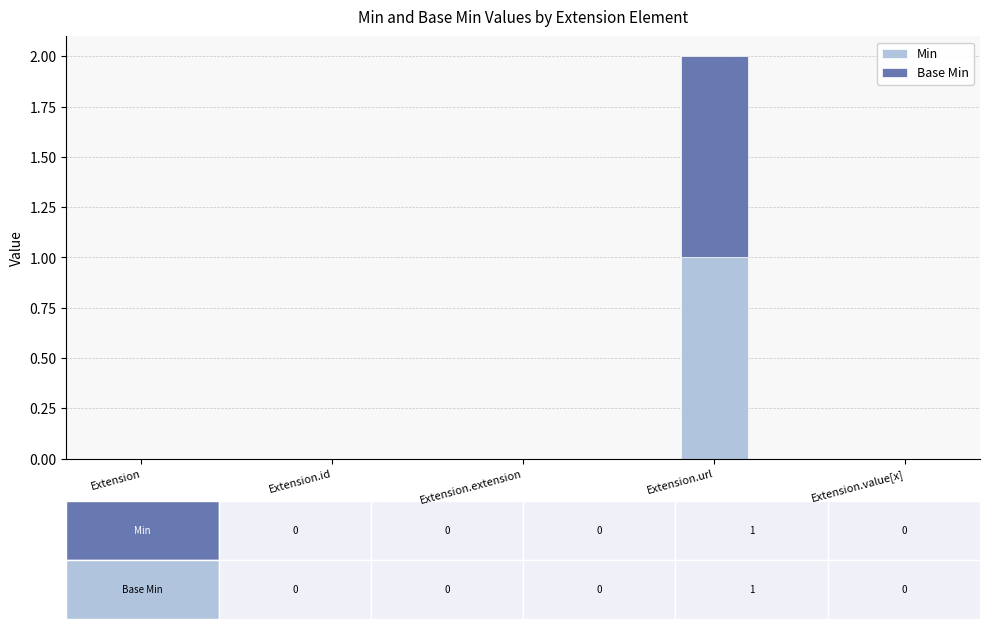

Is it true that Min equals 0 at Extension.id?

True